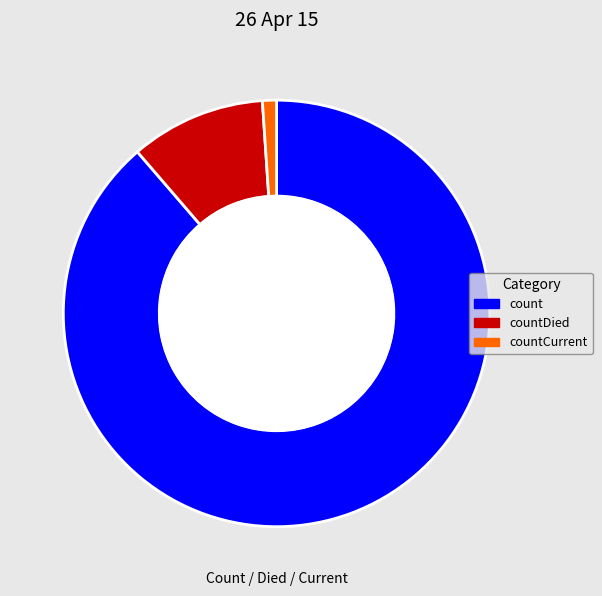

Which category has the biggest portion of the pie?

count